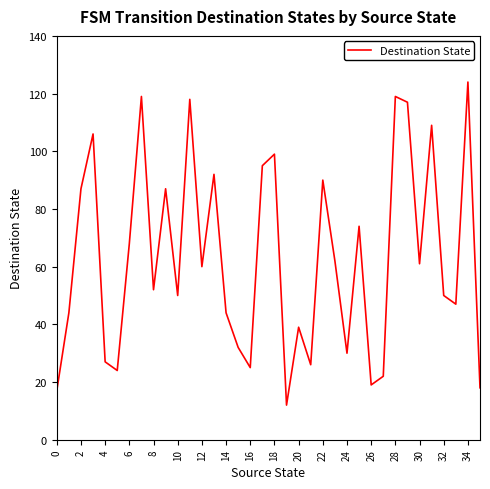

Reading left to right, transcribe all the data shown in this chart.

17	44	87	106	27	24	68	119	52	87	50	118	60	92	44	32	25	95	99	12	39	26	90	62	30	74	19	22	119	117	61	109	50	47	124	18